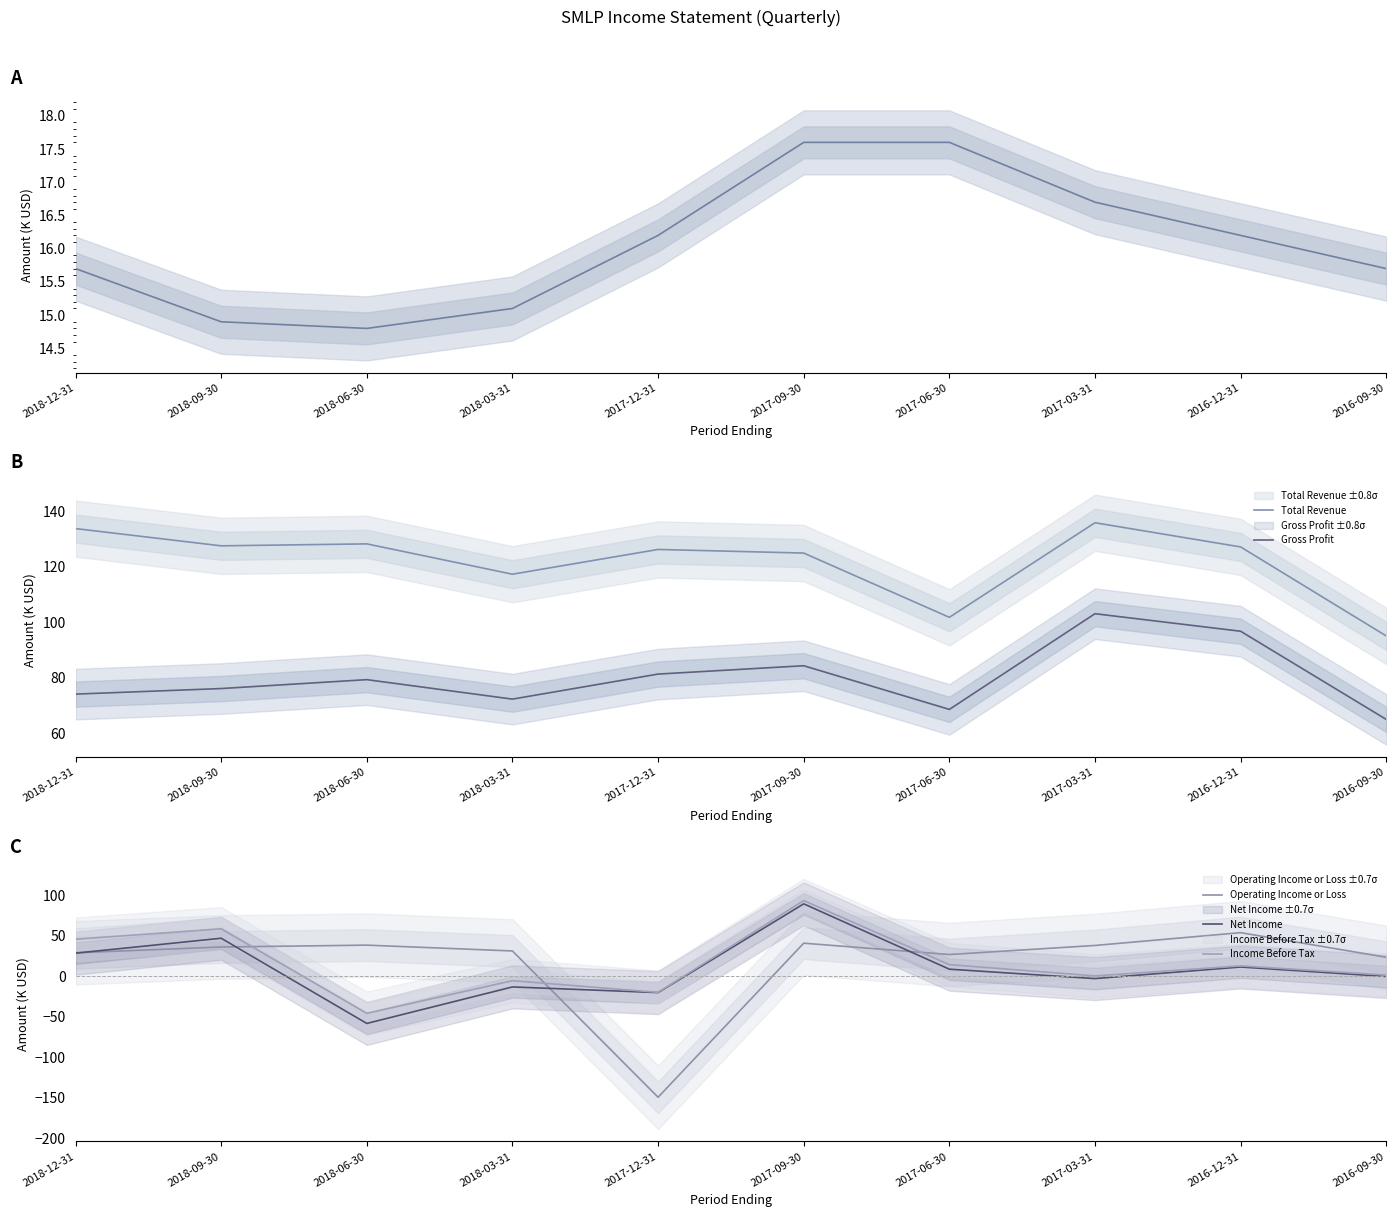

At which category does Operating Income or Loss reach its first local peak?

2018-06-30